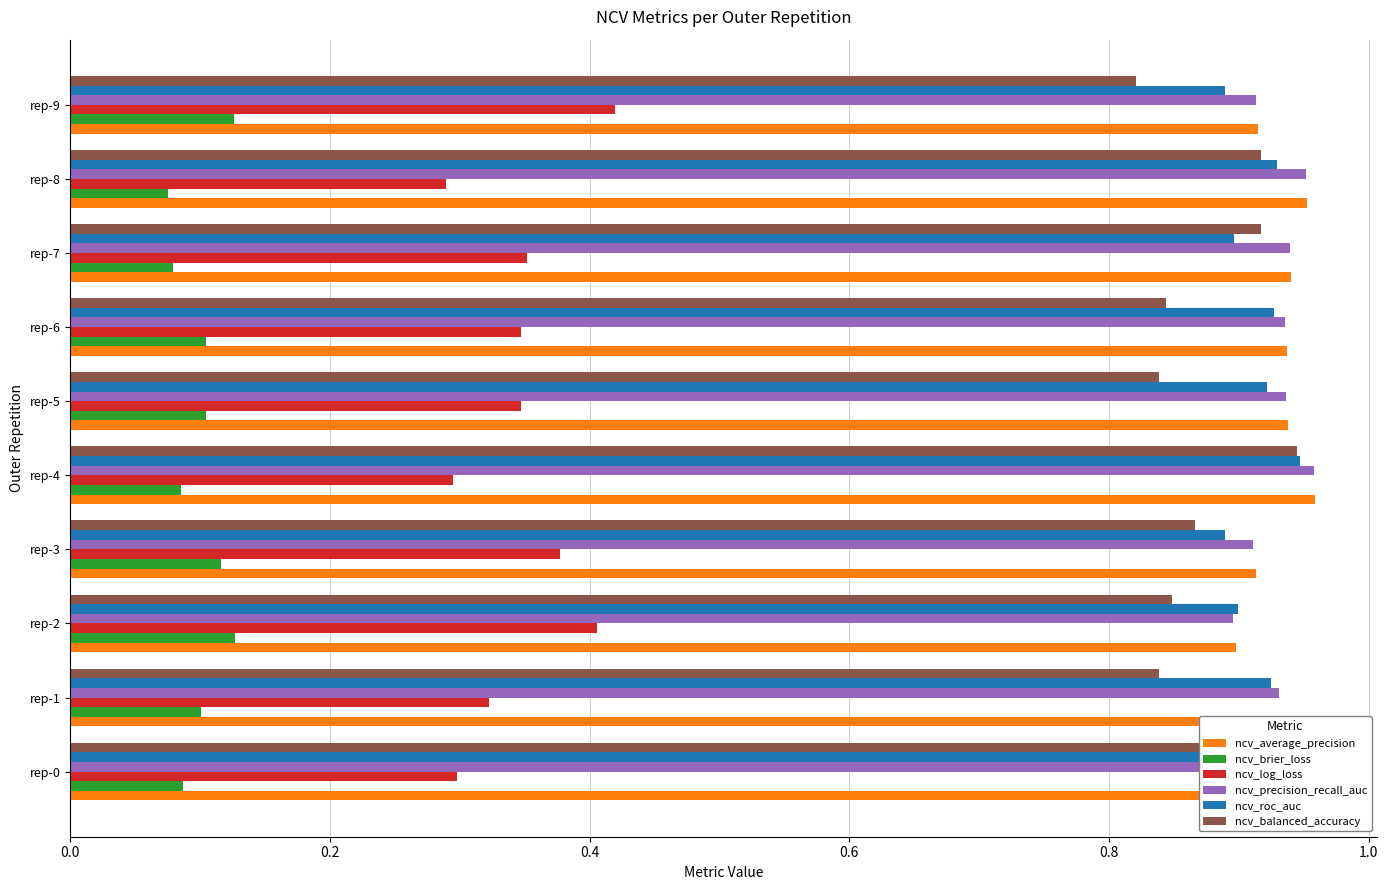

Is the value of ncv_log_loss at rep-9 greater than the value of ncv_balanced_accuracy at rep-3?

No